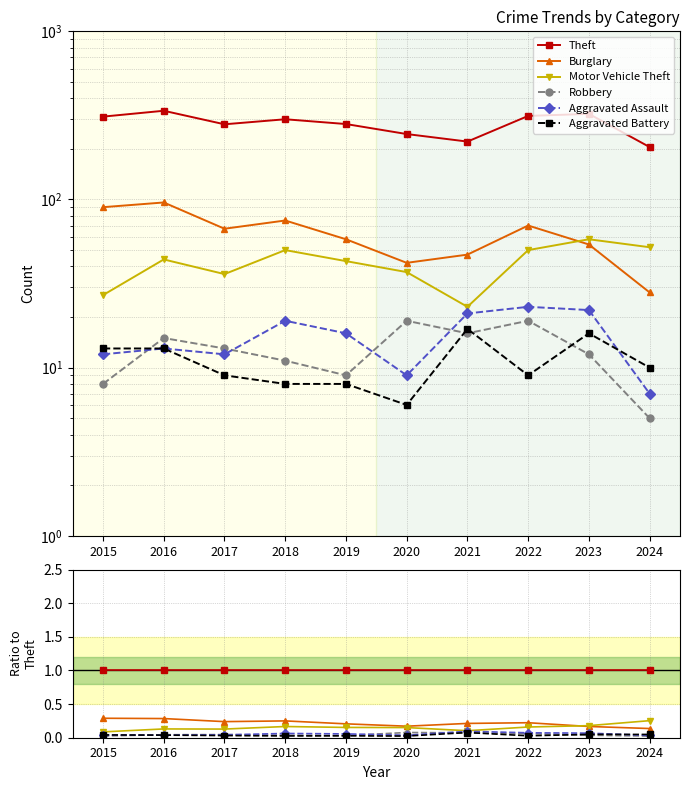

Which label corresponds to the largest value in the chart?

2015